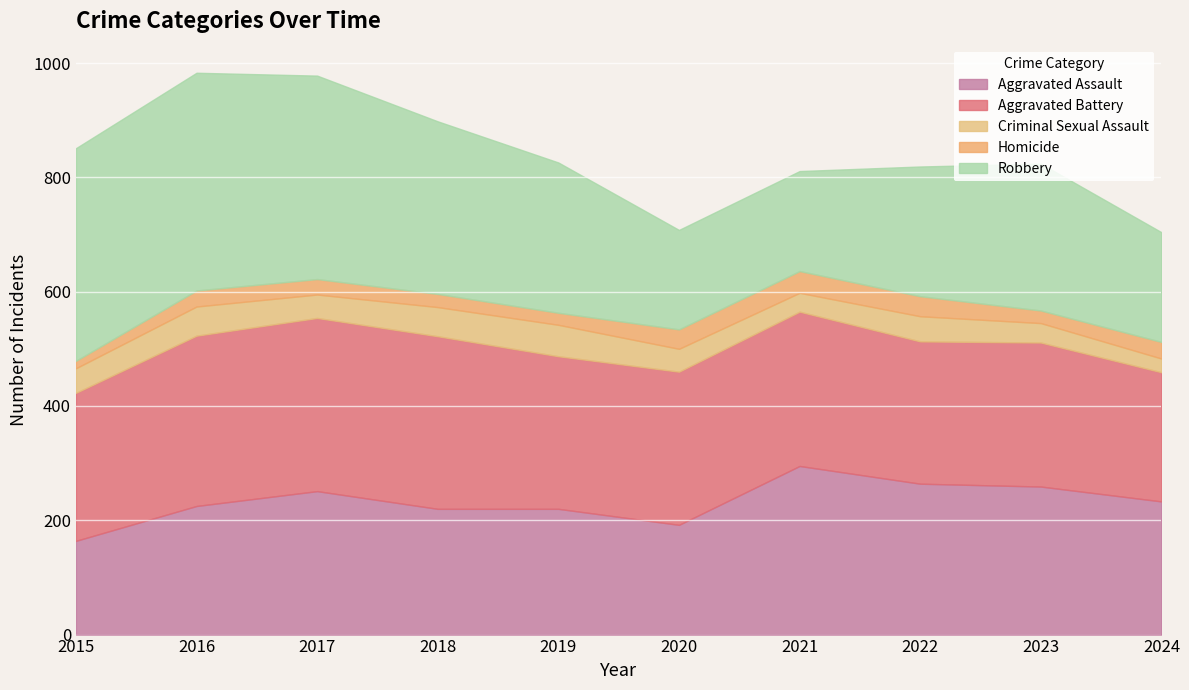

True or false: Homicide has a value of 34 at 2020.

True